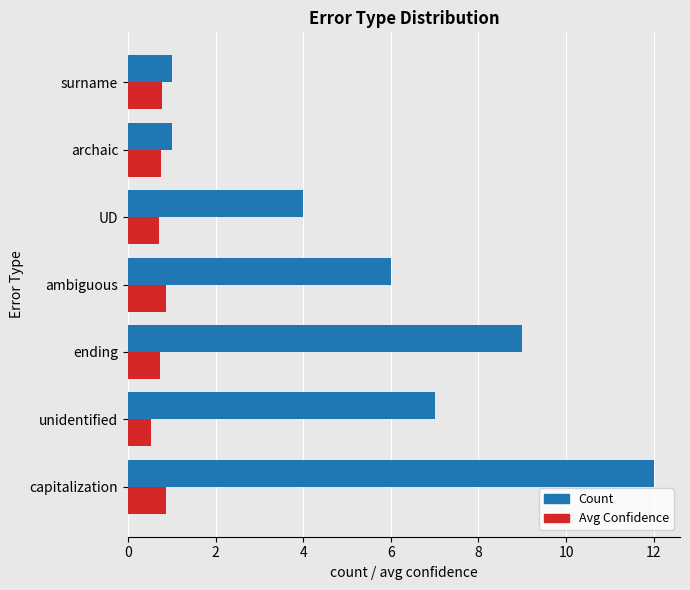

Which series has the largest total across all categories?

Count